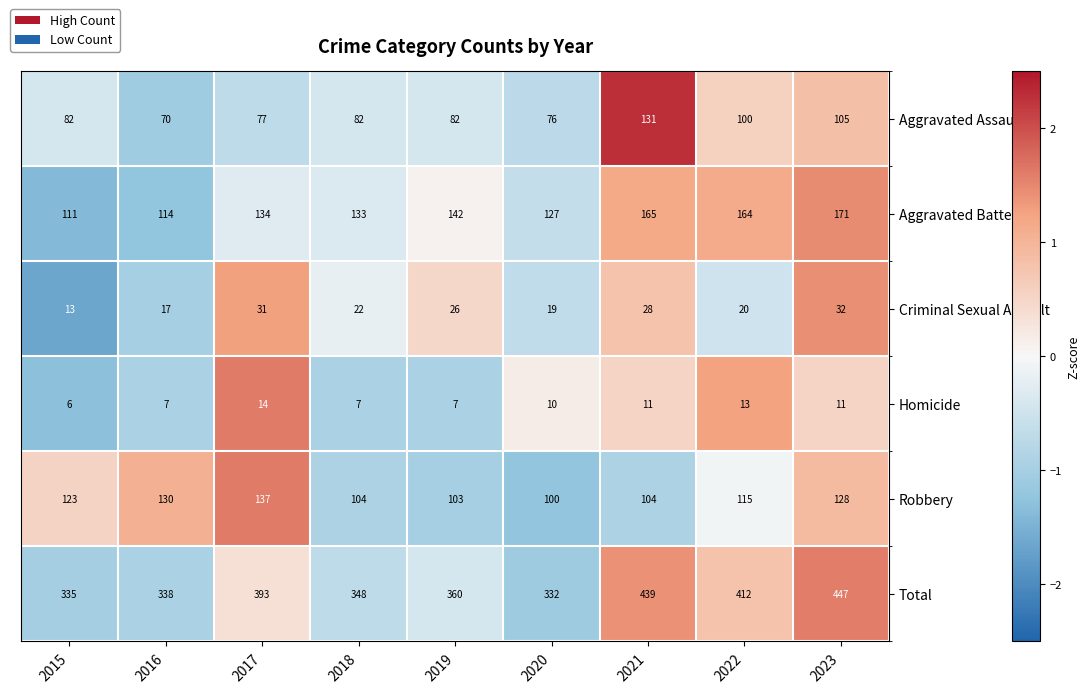

Rank the series at 2021 from lowest to highest value.

Homicide, Criminal Sexual Assault, Robbery, Aggravated Assault, Aggravated Battery, Total